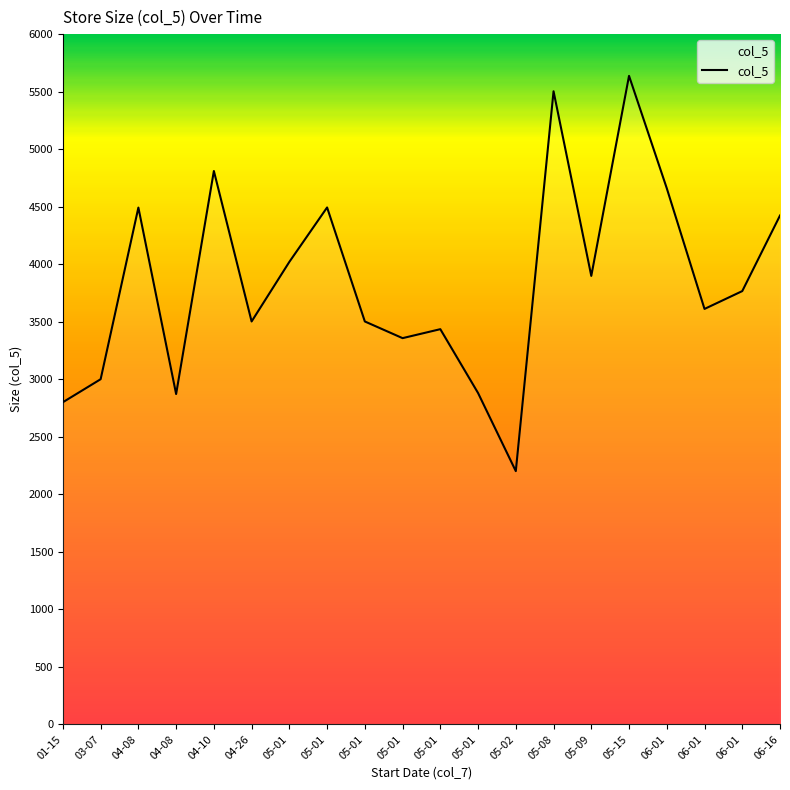

Count the number of categories in the chart.

20